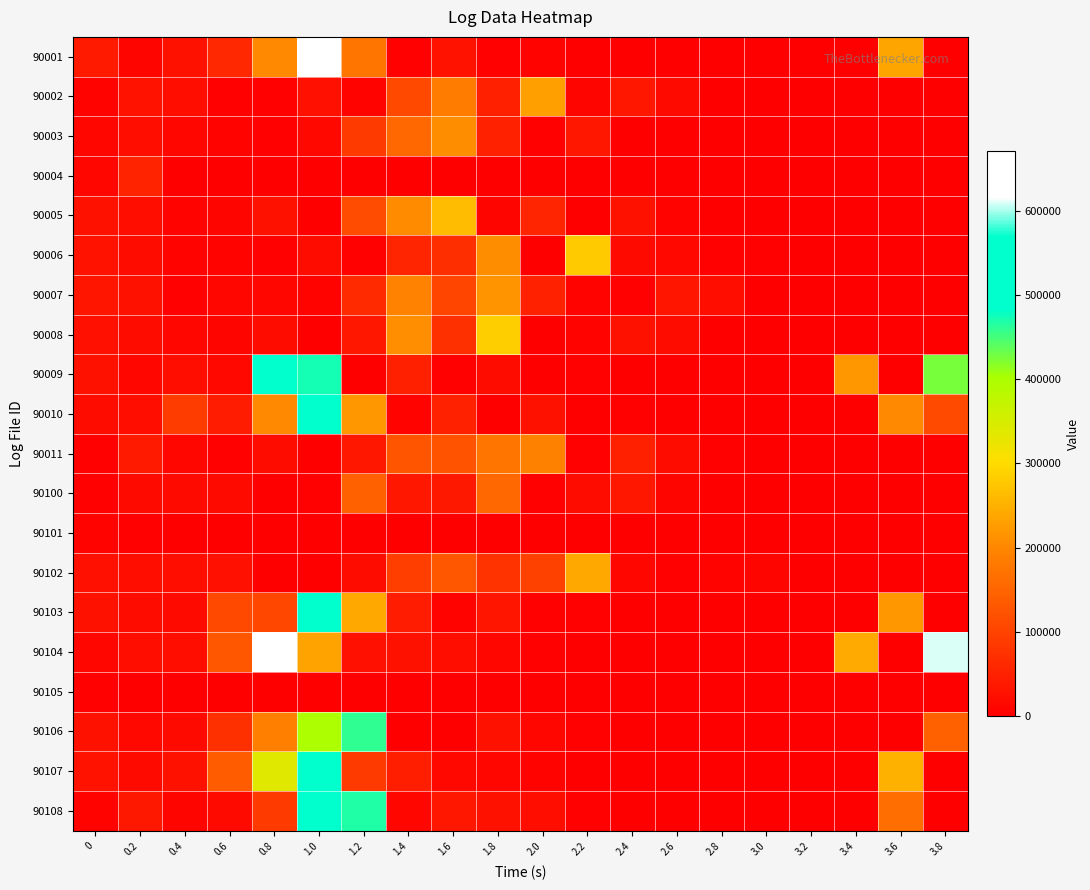

Between 1.8 and 2.8, which series saw the biggest shift?

90008